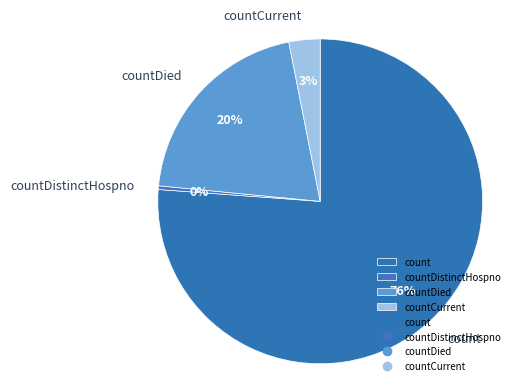

True or false: count accounts for 76% of the total.

True